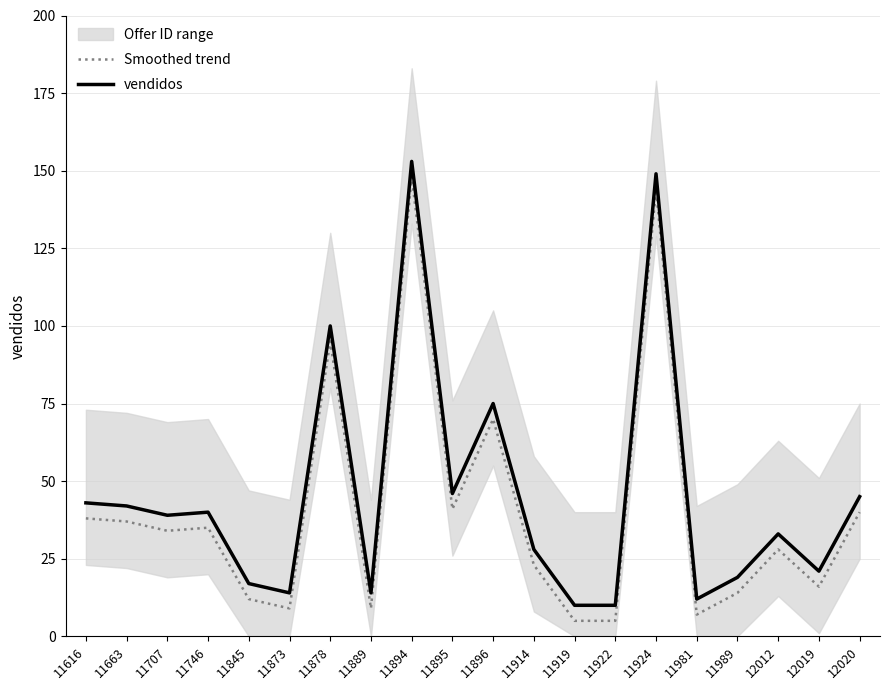

What is the minimum value shown in the chart?

5